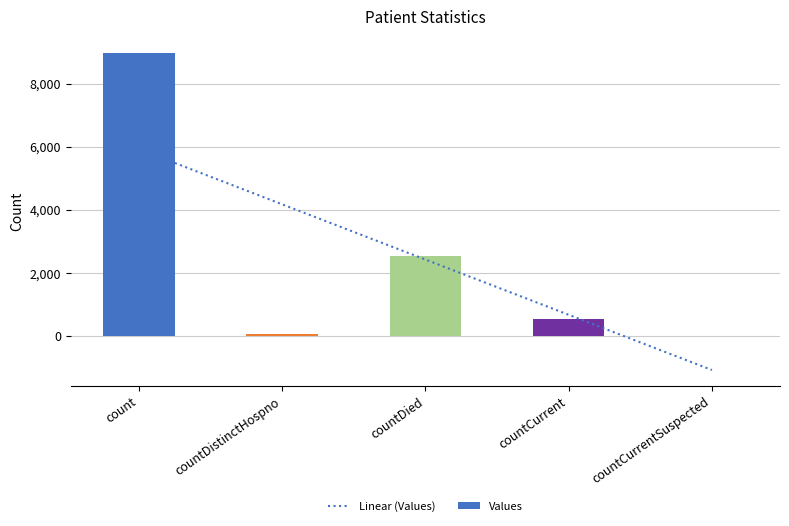

The value at countCurrent is 550. True or false?

True